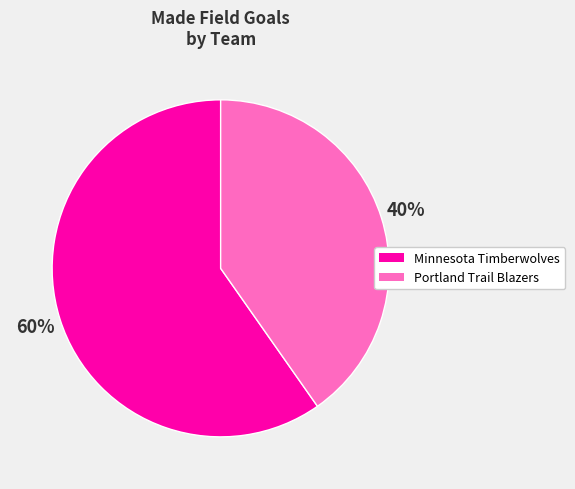

To the nearest percent, what is the average slice percentage?

50%